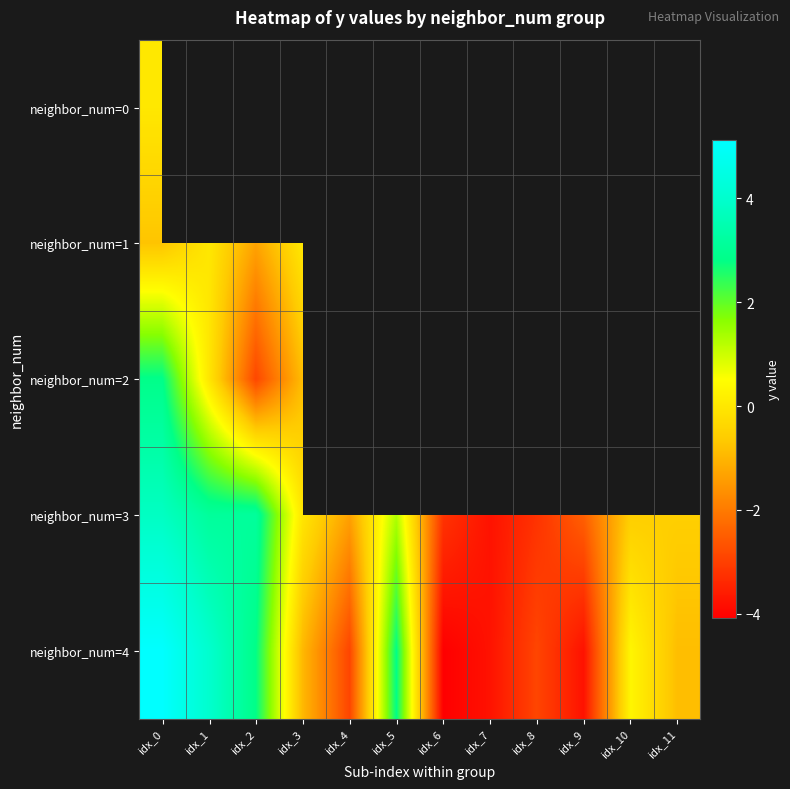

How many positive values does the neighbor_num=2 series have?

1